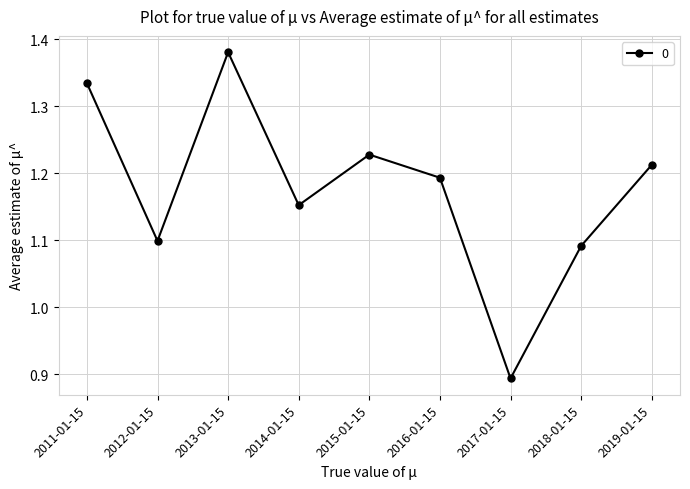

List the labels in order of value, largest first.

2013-01-15, 2011-01-15, 2015-01-15, 2019-01-15, 2016-01-15, 2014-01-15, 2012-01-15, 2018-01-15, 2017-01-15